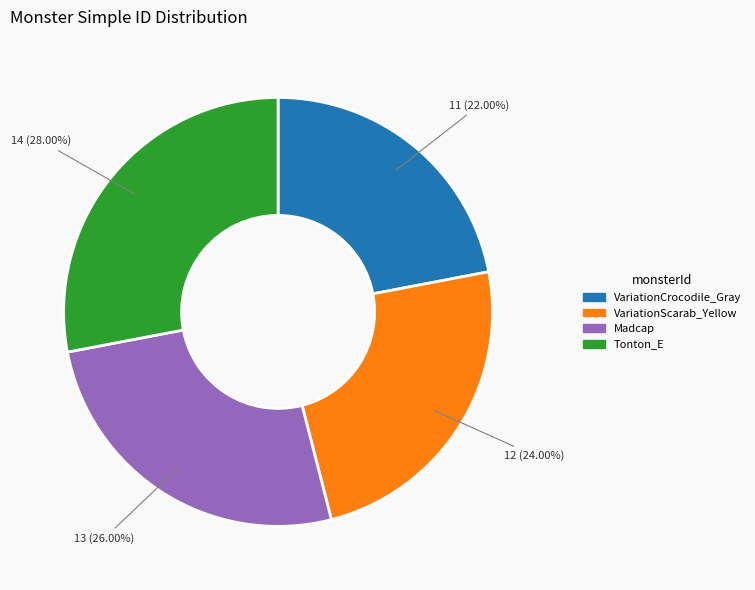

Approximately how many times larger is the value at Madcap compared to VariationScarab_Yellow?

1.1